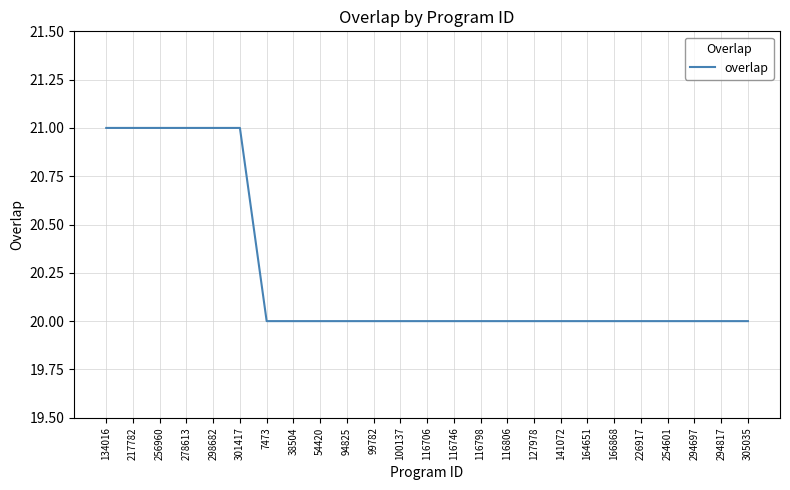

How many distinct data groups are displayed?

1